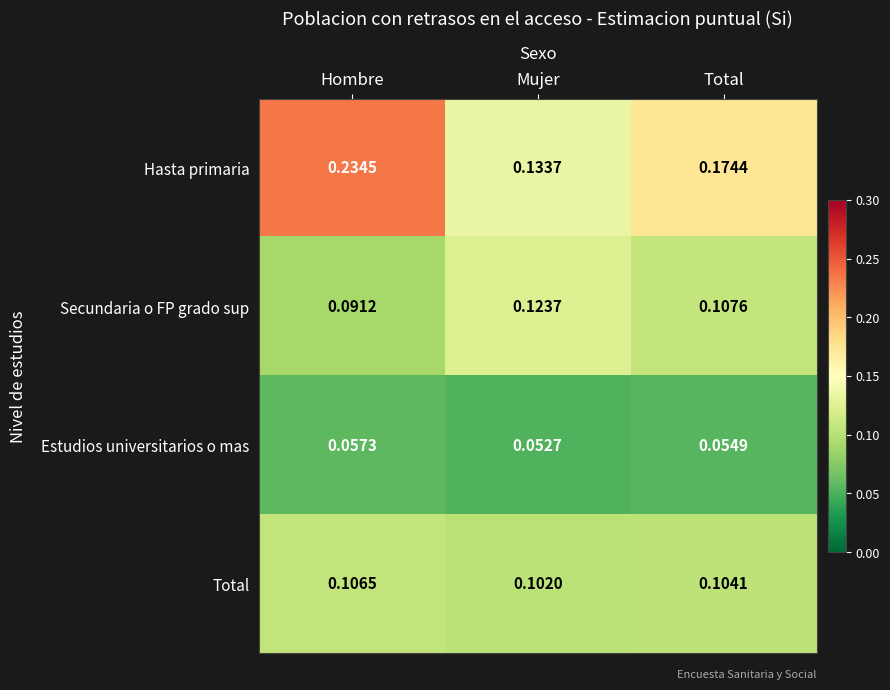

Which series has the largest total across all categories?

Hasta primaria